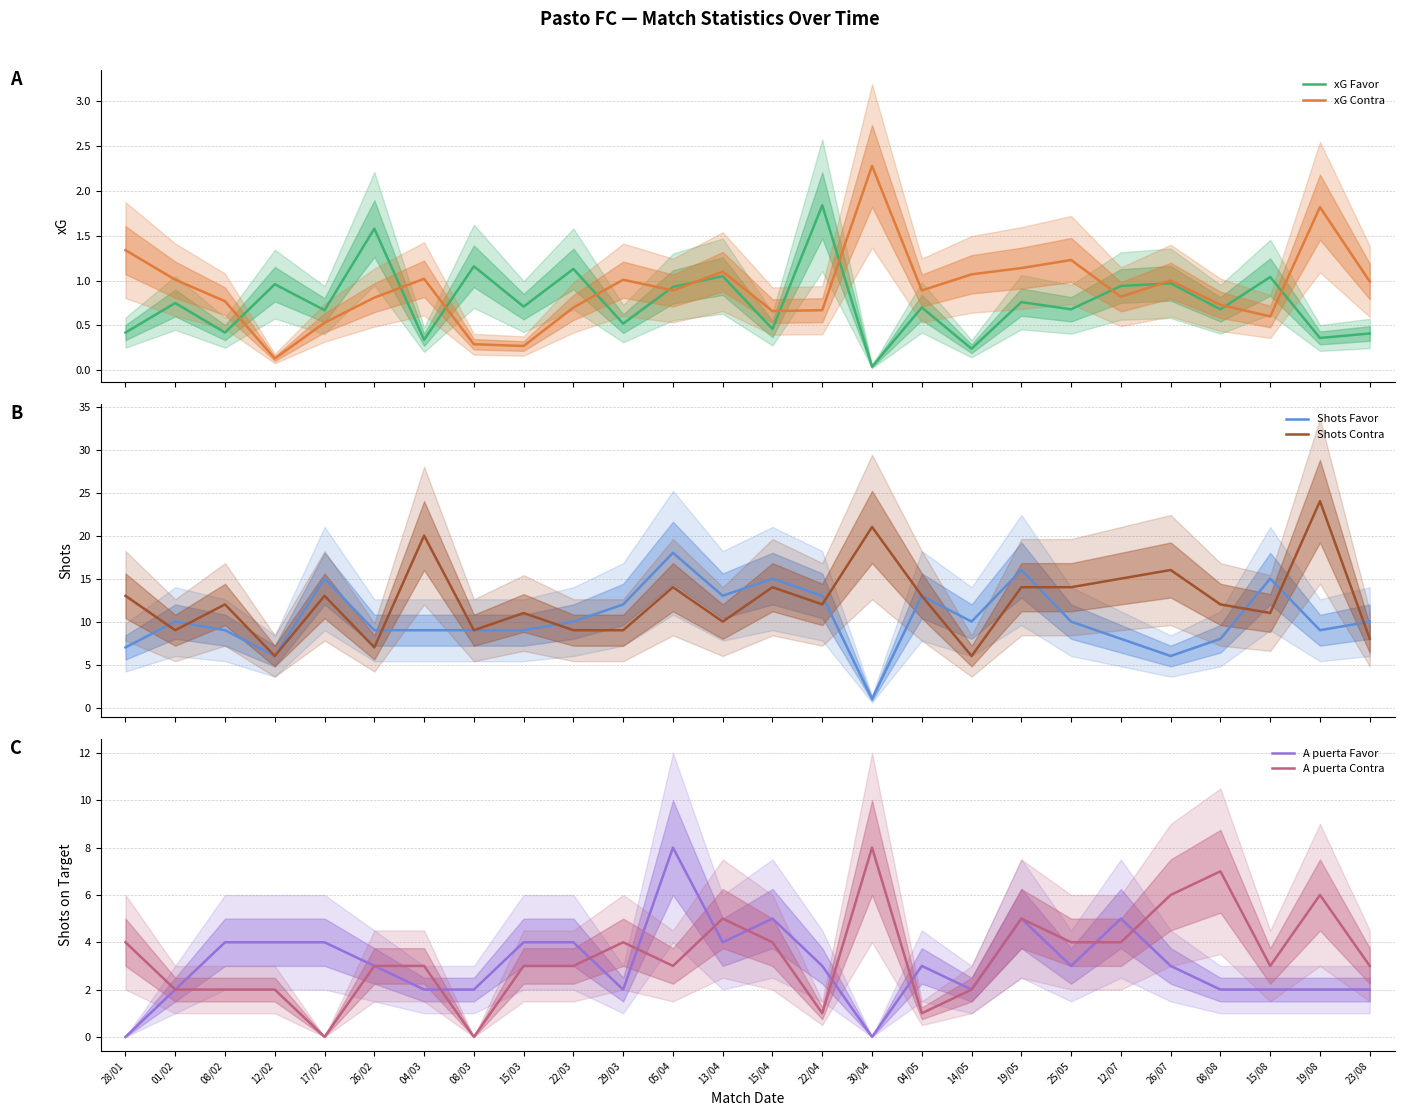

What value does the Shots Favor series have at 26/07?

6.0